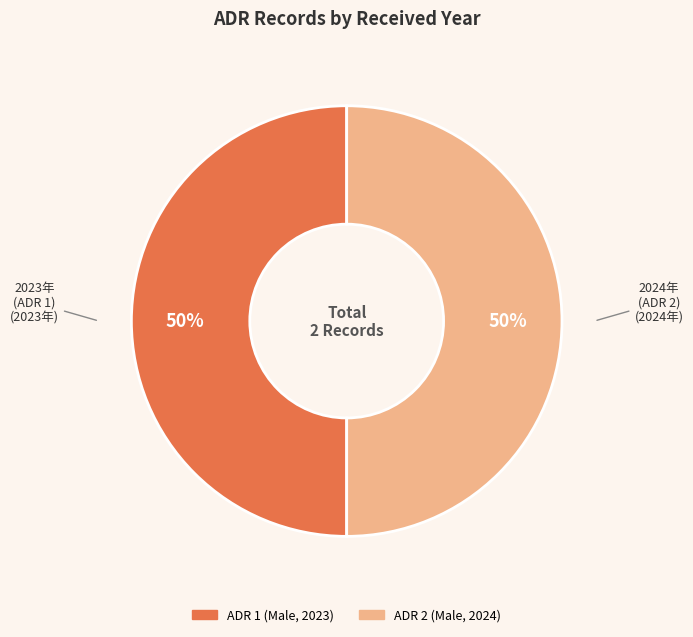

To the nearest percent, what portion does ADR 1 (Male, 2023) represent?

50%